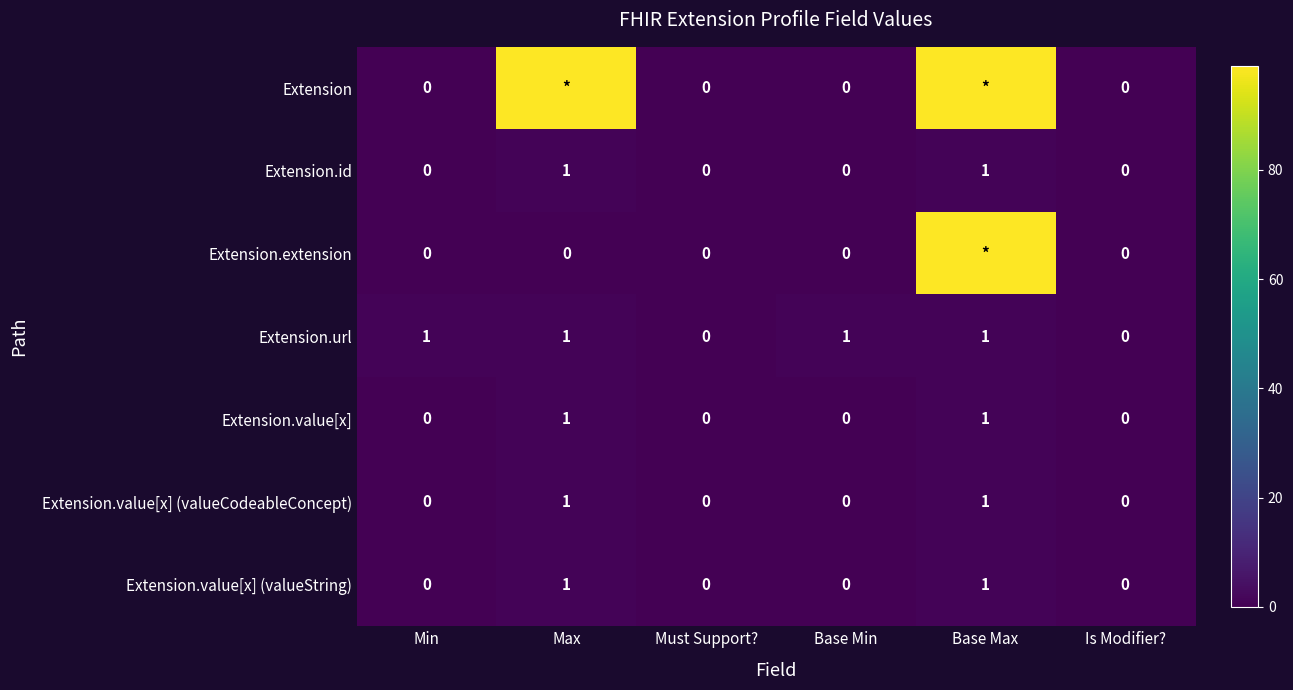

Count the number of data series in this chart.

7